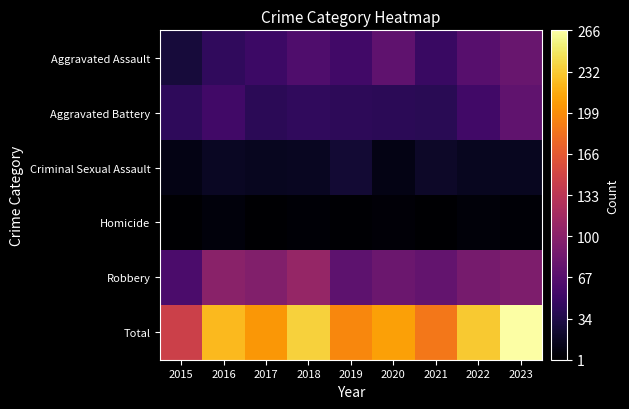

Rank the series by their maximum value, from lowest to highest.

Homicide, Criminal Sexual Assault, Aggravated Battery, Aggravated Assault, Robbery, Total